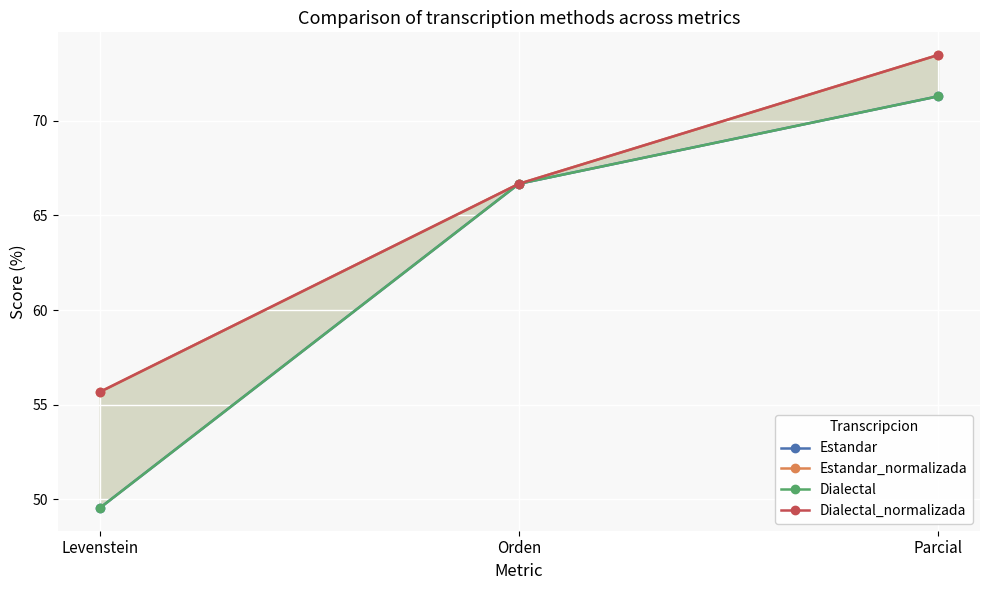

How many lines are shown in the chart?

4